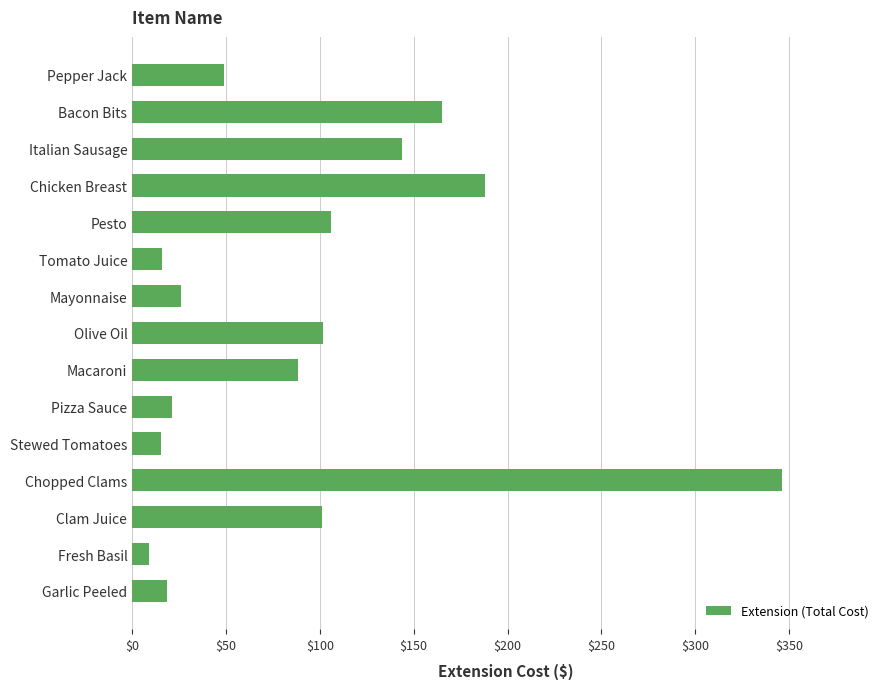

Are the bars horizontal?

Yes